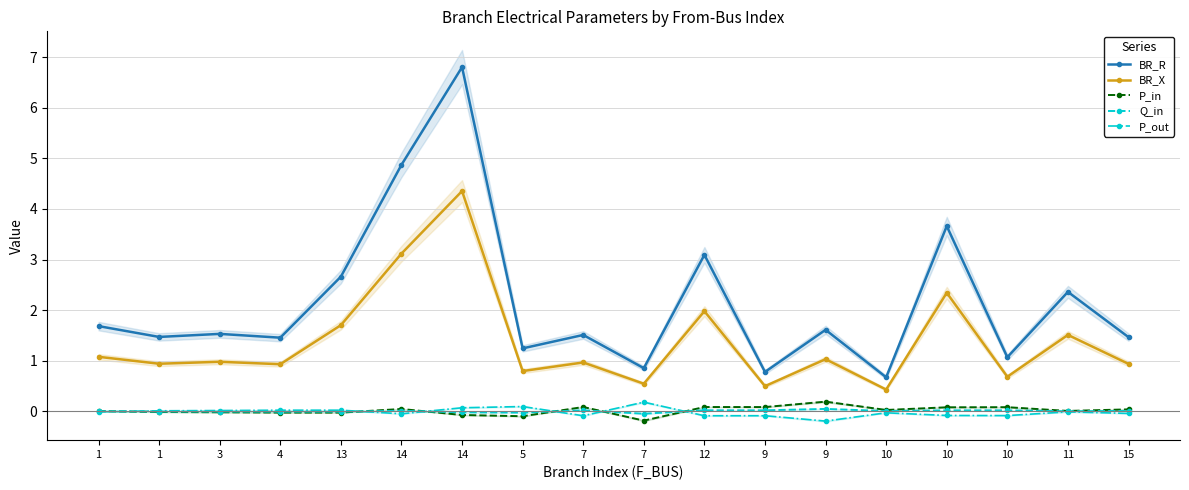

What are all the series names shown in the legend?

BR_R, BR_X, P_in, Q_in, P_out